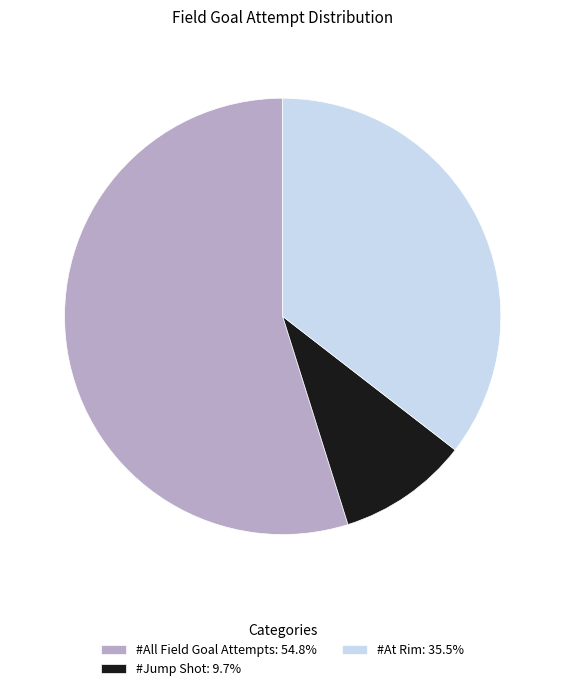

Is the sum of #At Rim: 35.5% and #All Field Goal Attempts: 54.8% greater than half?

Yes